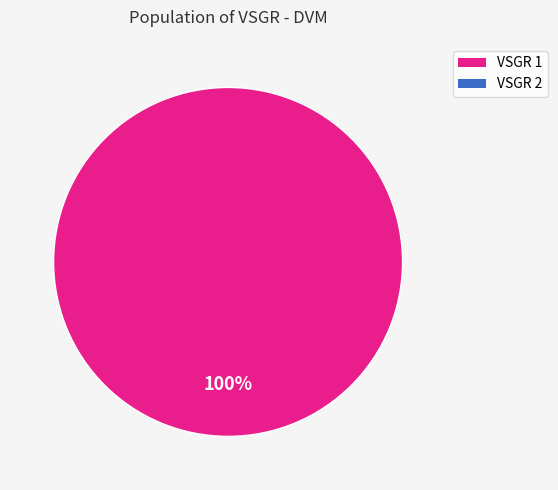

Does any single category account for the majority?

Yes